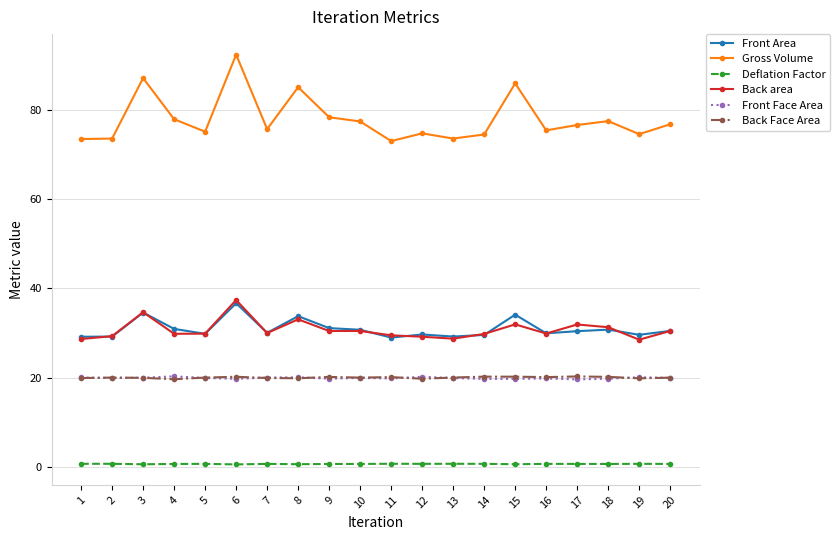

True or false: Deflation Factor and Back area intersect in this chart.

False